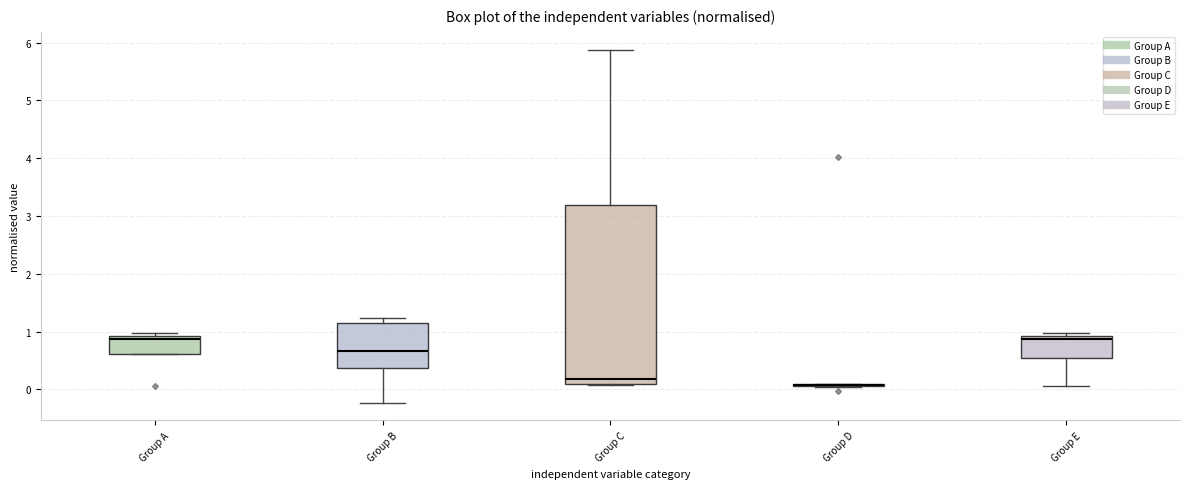

Reading left to right, transcribe this box plot: for each box, give where its median line is, the range the box spans, and where its two whiskers end, as read against the y-axis. The values are not printed on the chart, so give them approximately, as read against the axis.

Group A: median 0.9 (just below the box's upper edge), box 0.6 to 0.9, whiskers 0.6 to 1.0
Group B: median 0.7, box 0.4 to 1.1, whiskers -0.2 to 1.2
Group C: median 0.2, box 0.1 to 3.2, whiskers 0.1 to 5.9
Group D: box collapsed to a line at 0.1, whiskers 0.0 to 0.1
Group E: median 0.9 (just below the box's upper edge), box 0.5 to 0.9, whiskers 0.1 to 1.0